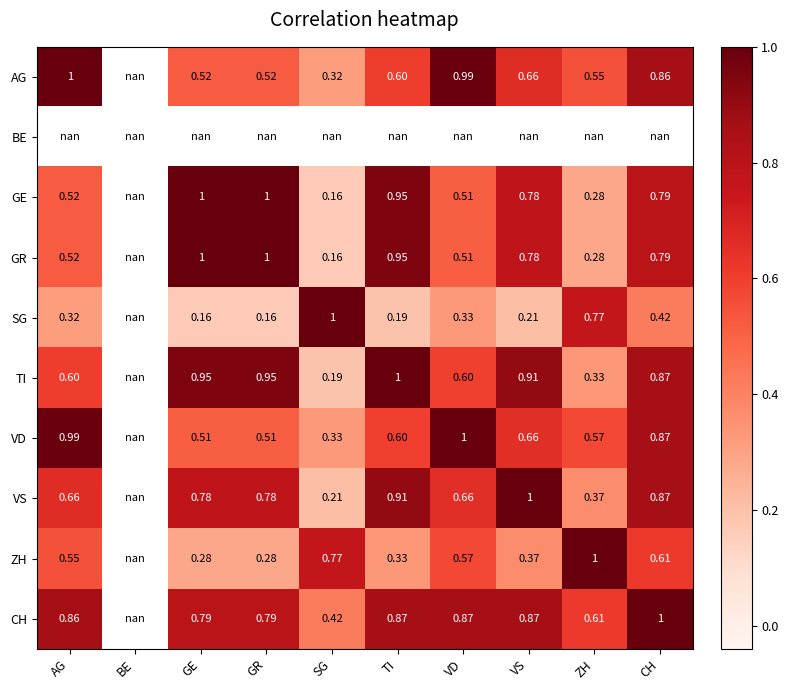

How many series are shown in this chart?

10